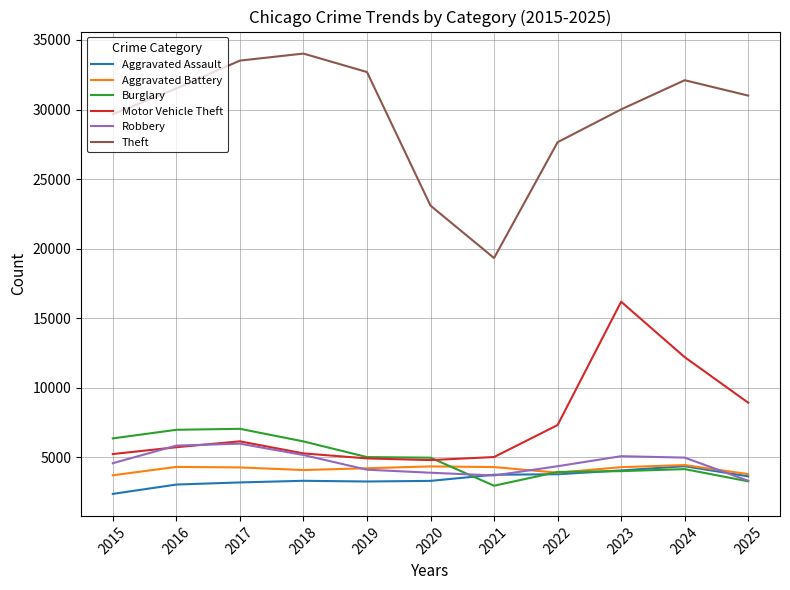

What are all the series names shown in the legend?

Aggravated Assault, Aggravated Battery, Burglary, Motor Vehicle Theft, Robbery, Theft